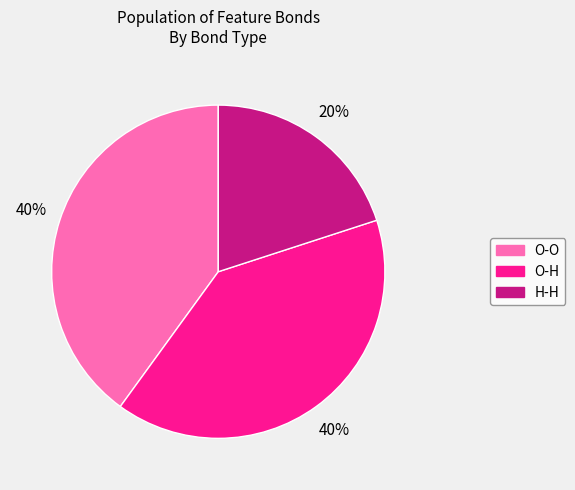

What percentage is the H-H slice, to the nearest percent?

20%